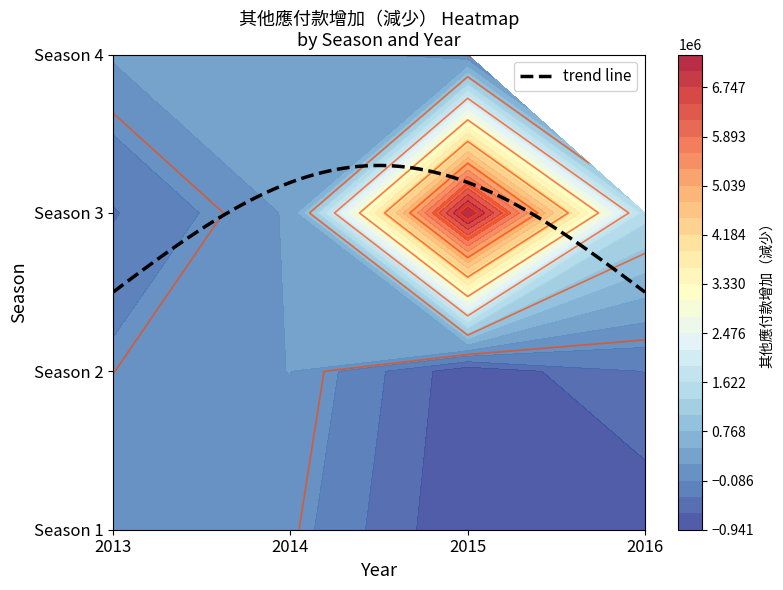

The value of 4 at 2016 is -276244. True or false?

False